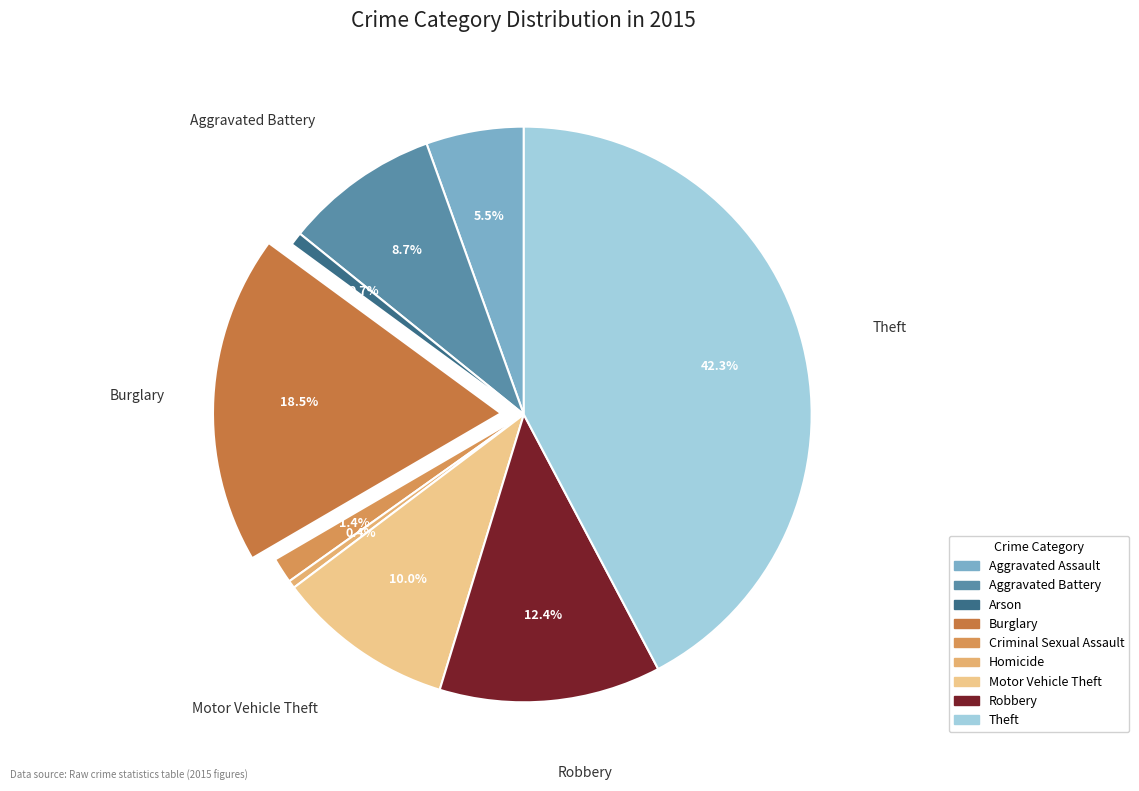

To the nearest percent, what portion does Criminal Sexual Assault represent?

1%